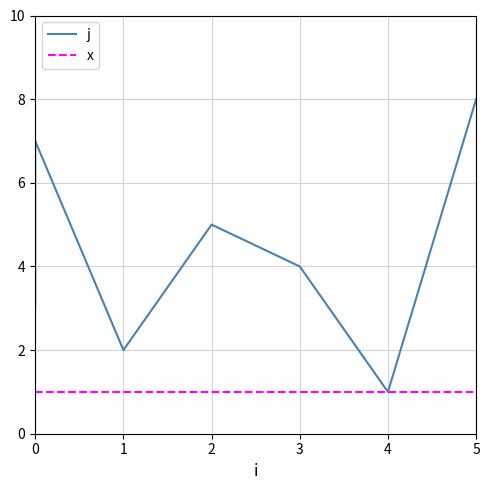

True or false: x and j cross at least once.

False